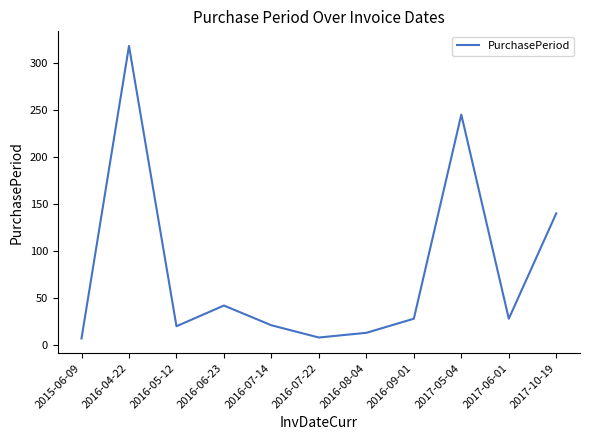

At which category does the data reach its first local peak?

2016-04-22